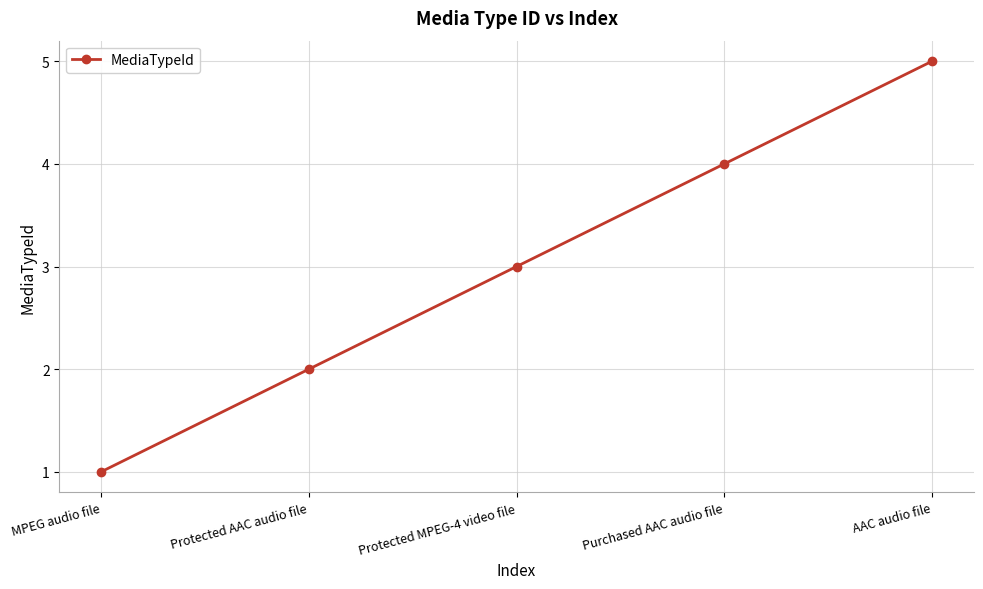

Reading left to right, list all the values displayed in this chart.

1	2	3	4	5